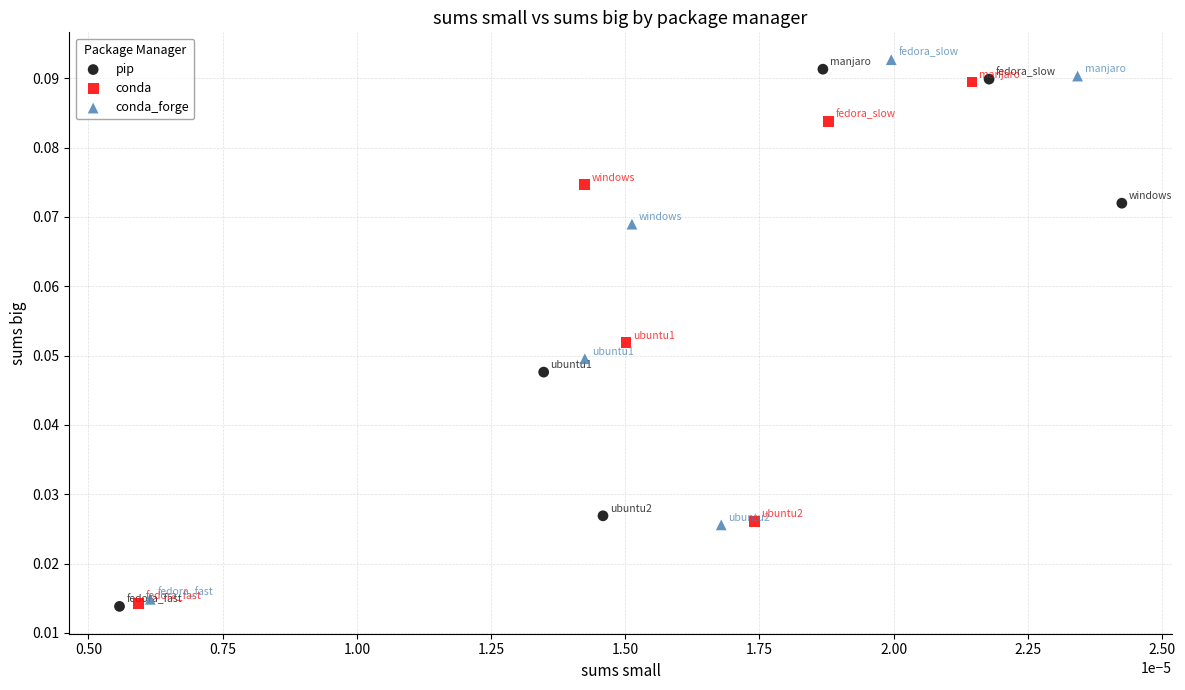

What are all the series names shown in the legend?

pip, conda, conda_forge